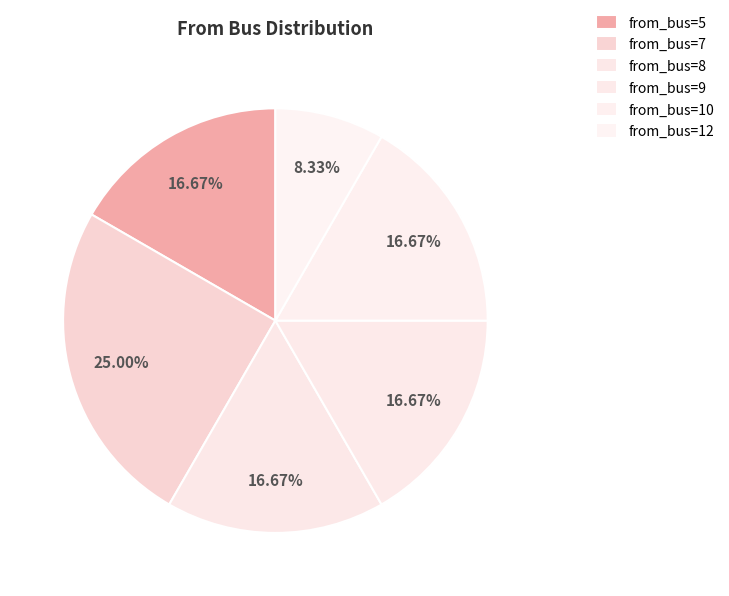

Count the number of slices in the pie.

6